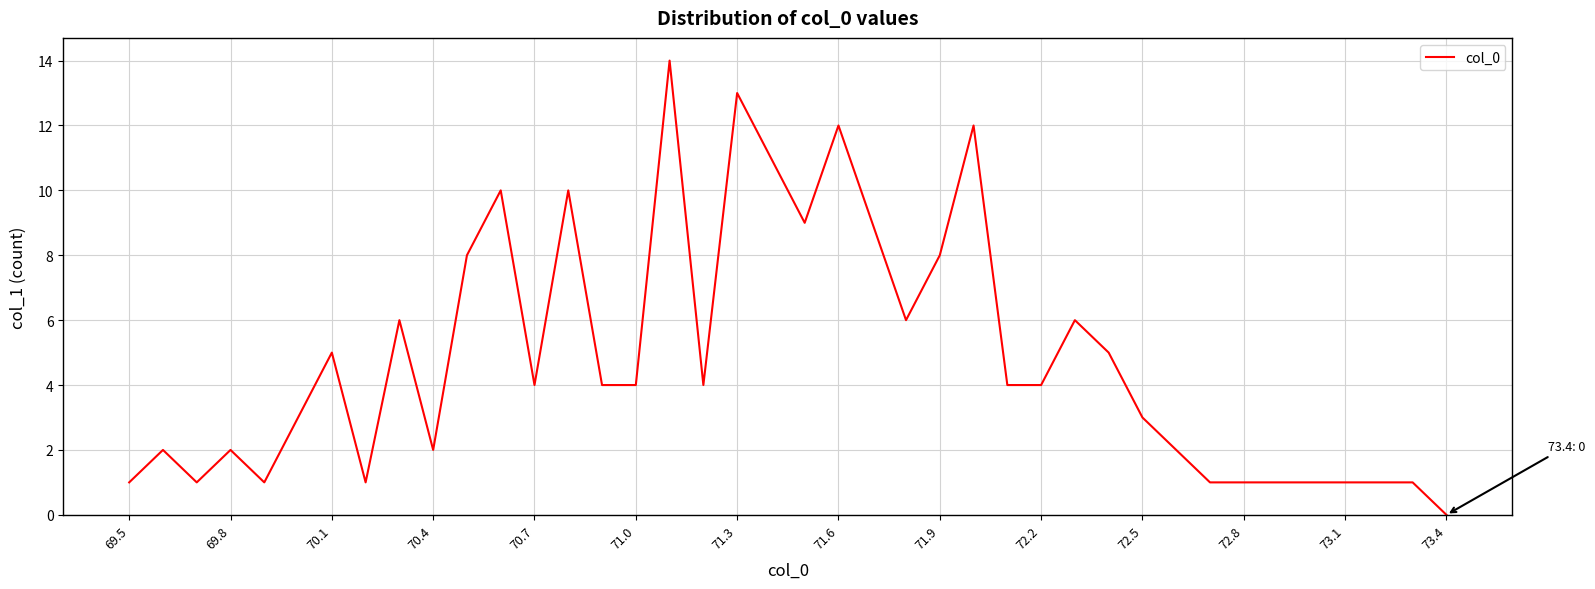

What is the difference between the maximum and minimum values?

14